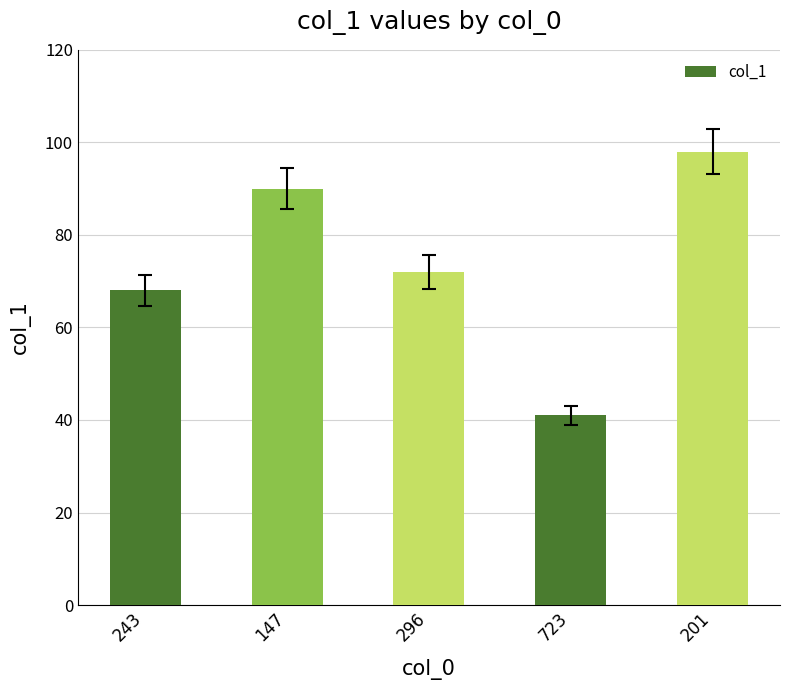

List the labels in order of value, largest first.

201, 147, 296, 243, 723